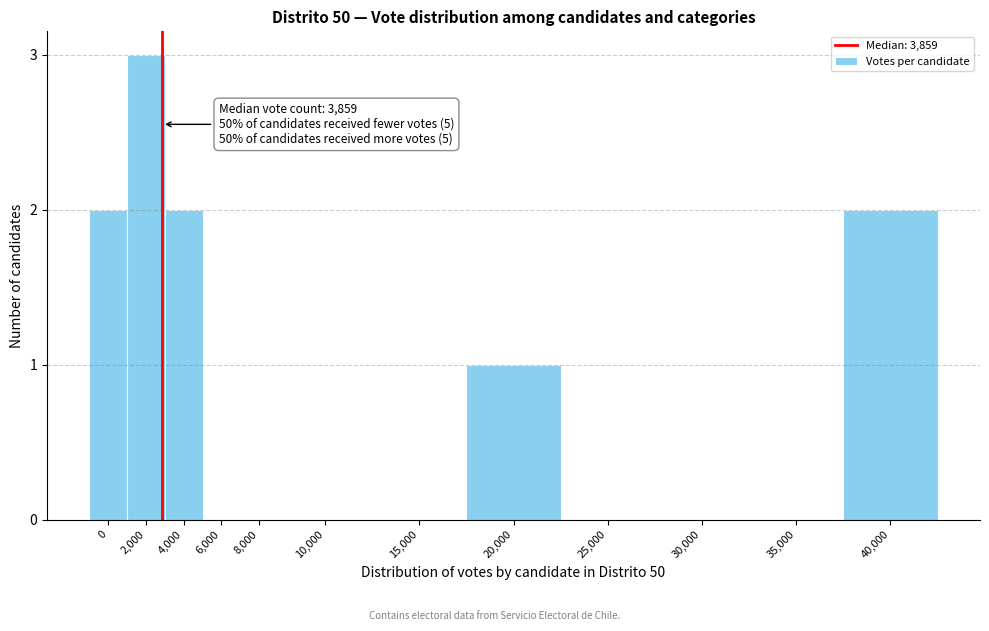

Reading left to right, extract all data points from this chart.

0=2	2,000=3	4,000=2	6,000=0	8,000=0	10,000=0	15,000=0	20,000=1	25,000=0	30,000=0	35,000=0	40,000=2